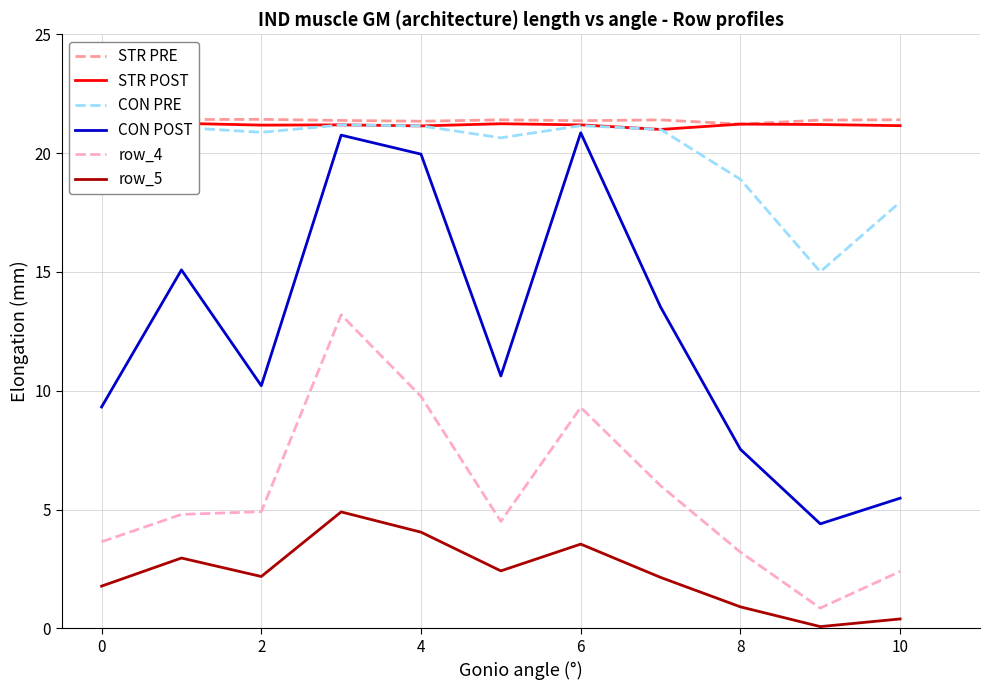

The CON POST series shows 4.1 at 0. True or false?

False